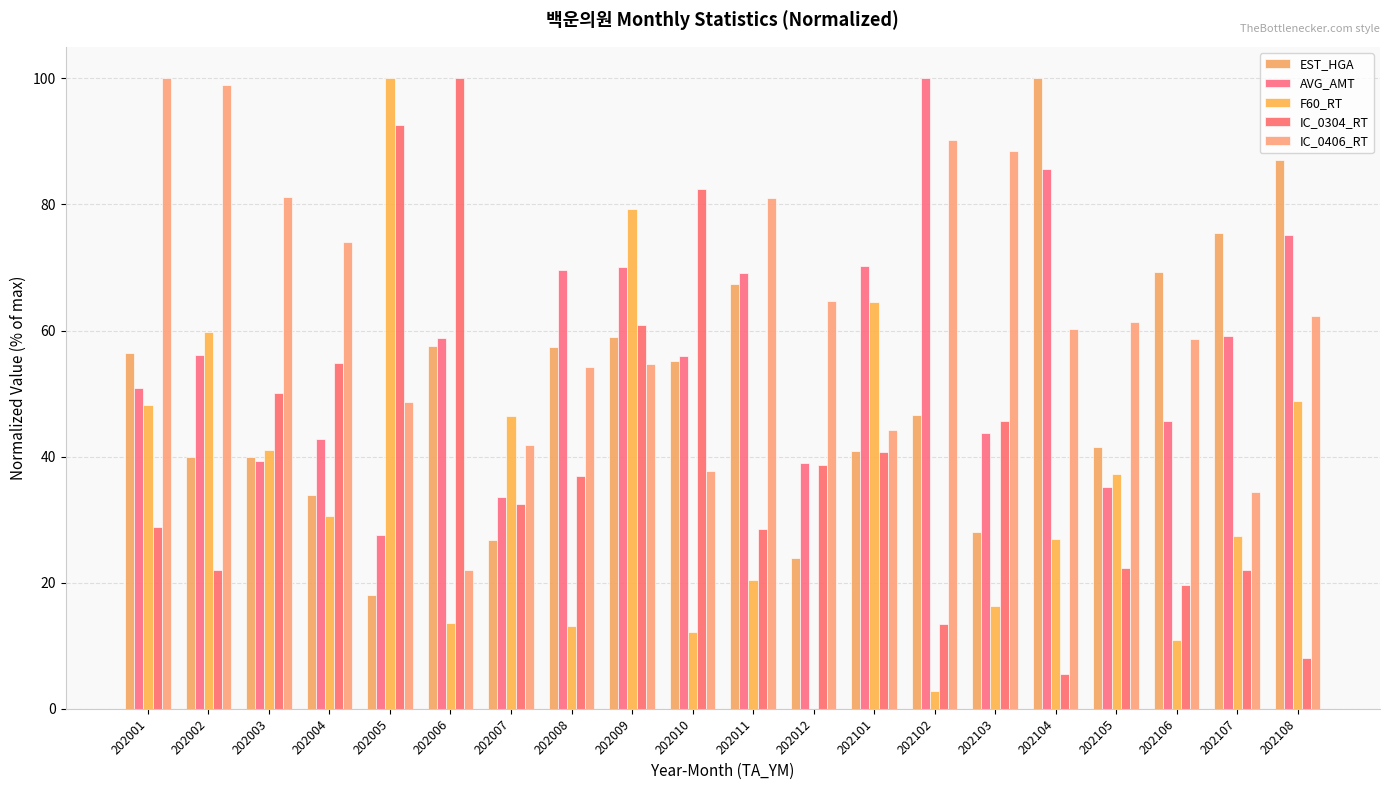

Are the bars grouped side by side (vs. stacked)?

Yes